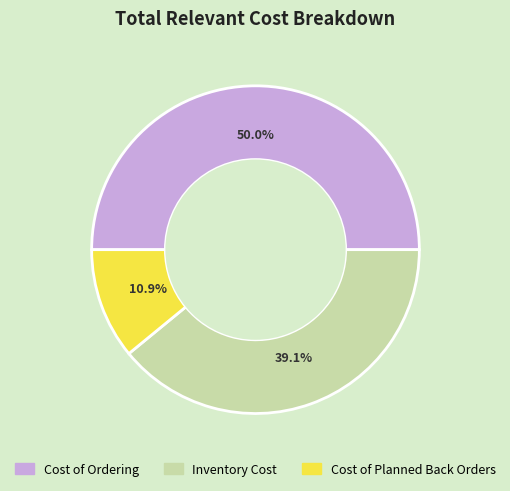

The Cost of Ordering slice represents 35% of the pie. True or false?

False